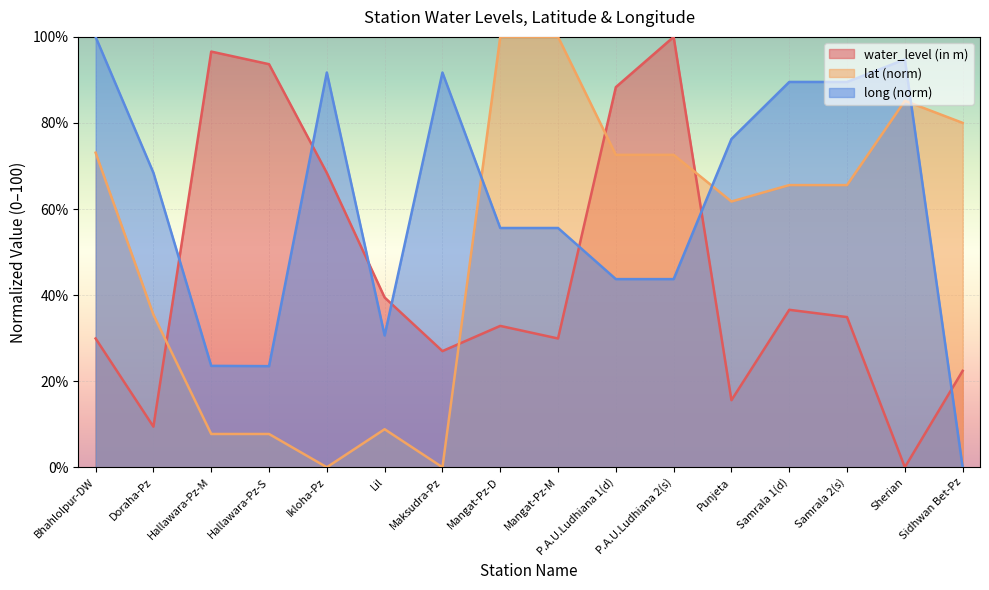

In long, how many points are higher than both neighbors (excluding endpoints)?

3